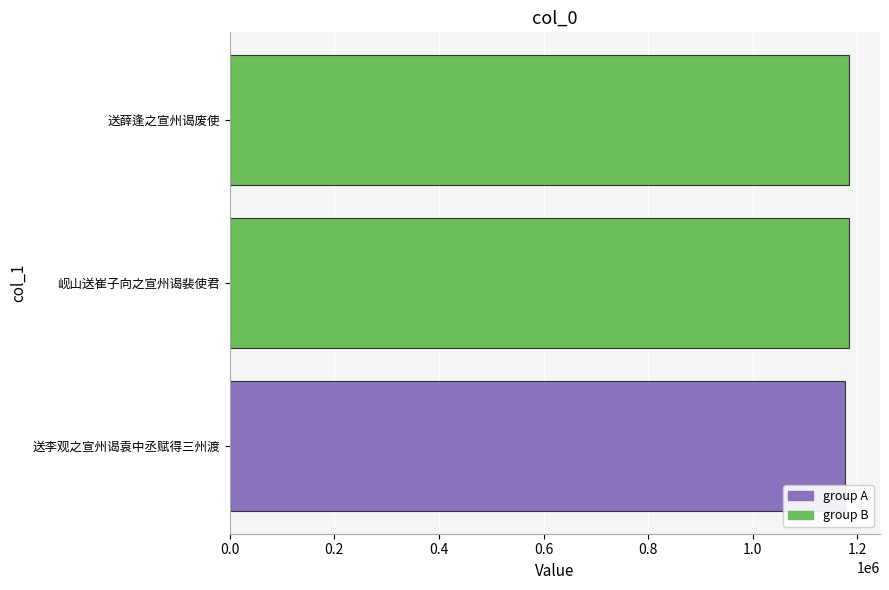

What is the sum of the values at 送薛逢之宣州谒废使 and 送李观之宣州谒袁中丞赋得三州渡?

2361097